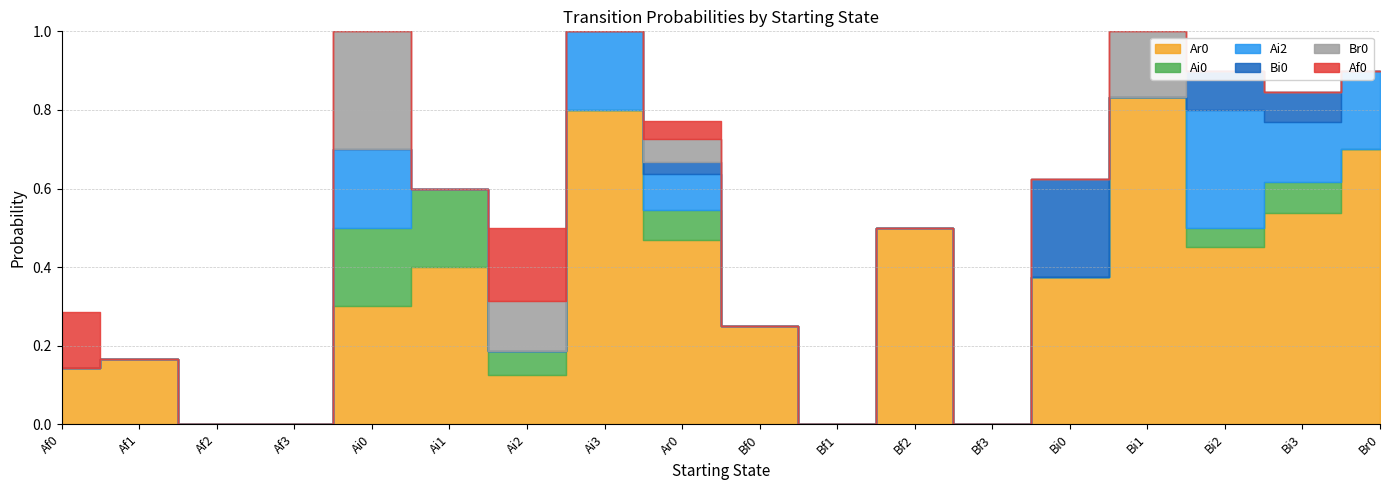

True or false: Ai0 has a value of 0.1 at Af0.

False